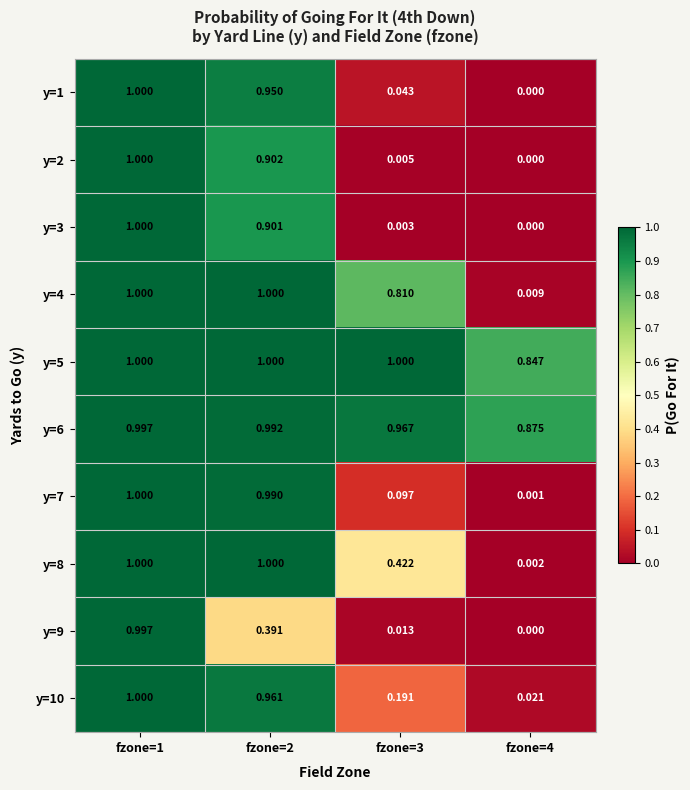

Is the value of y=5 at fzone=1 greater than the value of y=3 at fzone=4?

Yes